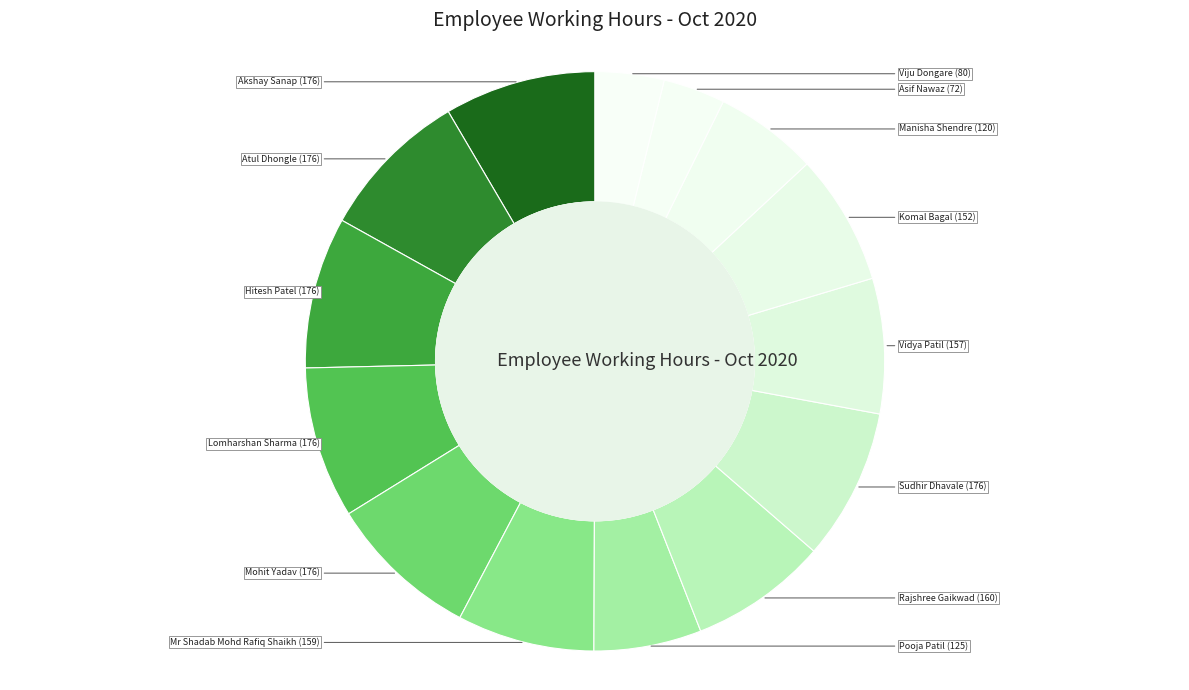

Does any single category account for the majority?

No